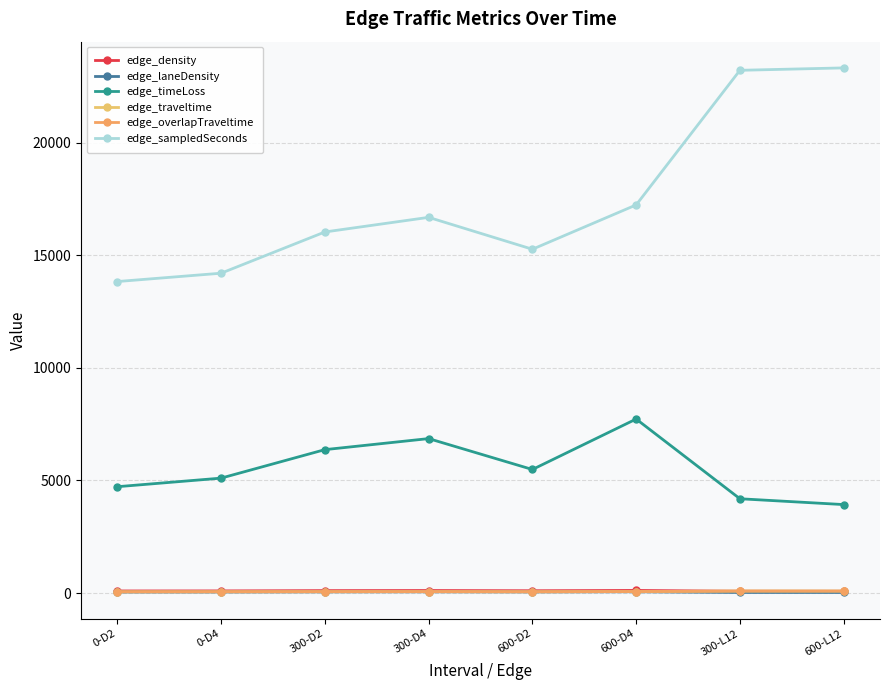

What is the smallest value displayed?

26.1